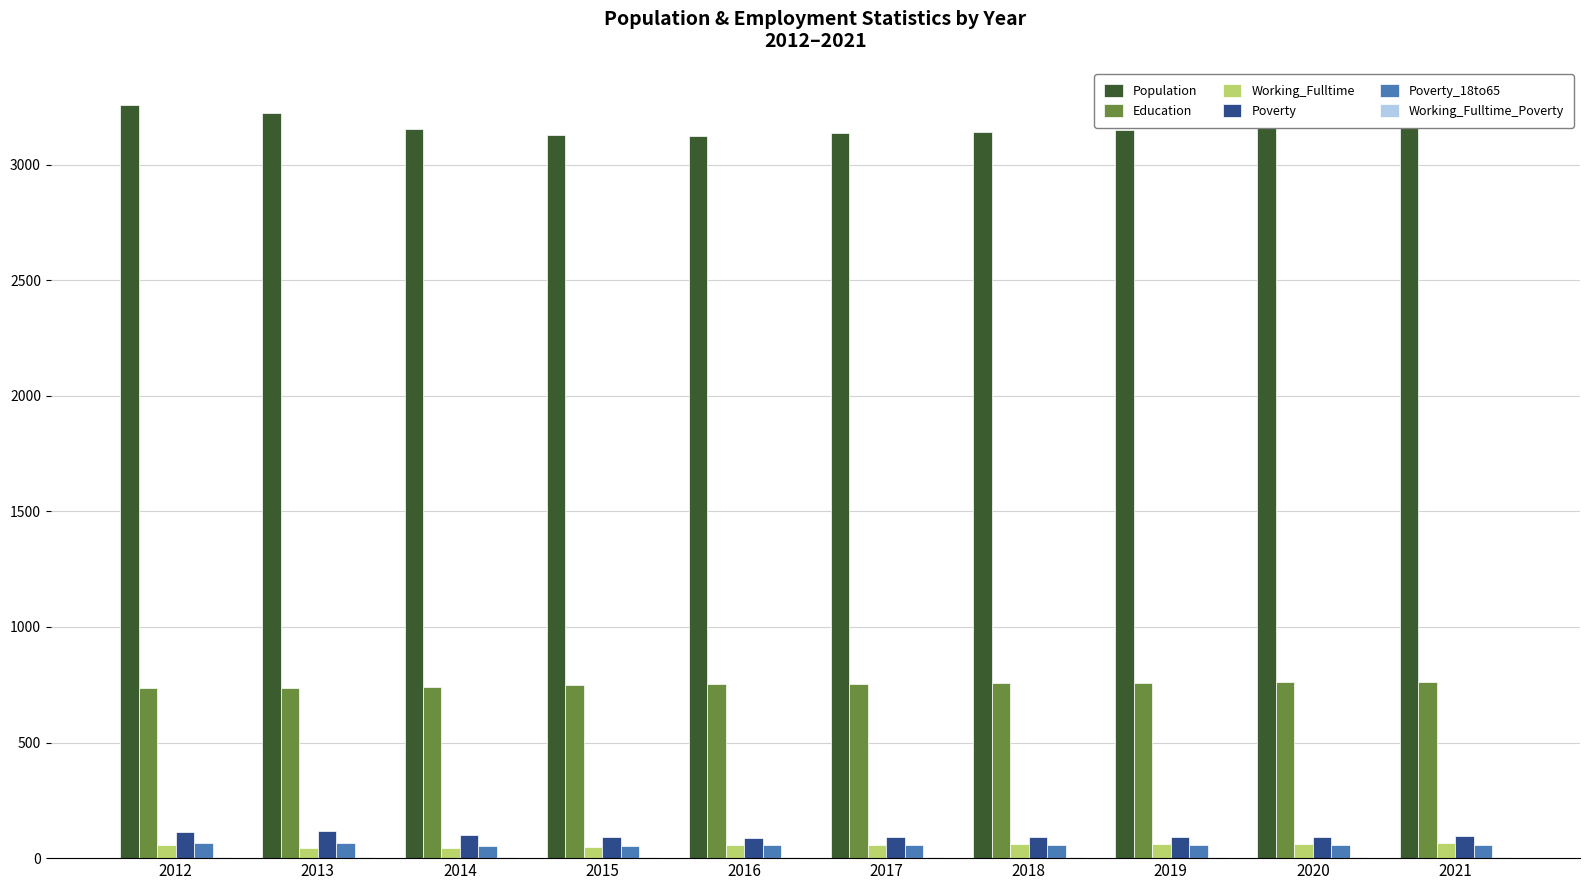

Which series has the largest total across all categories?

Population